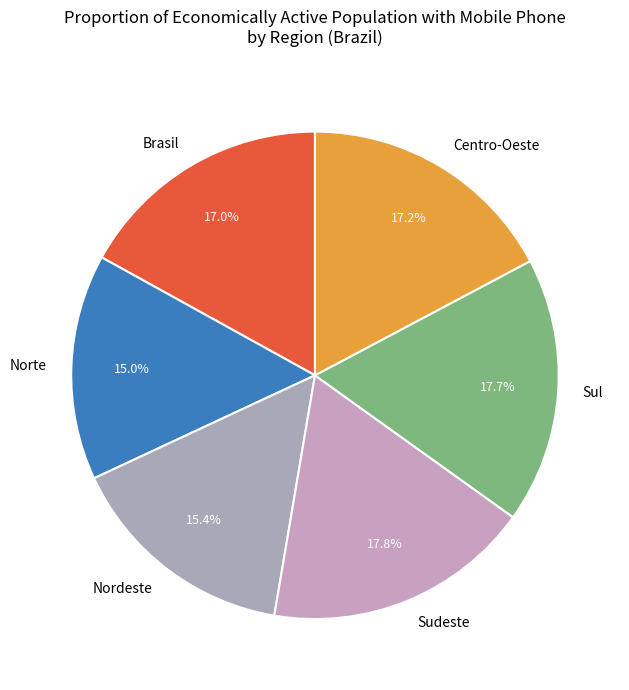

How much of the chart is everything except Sul?

82.3%